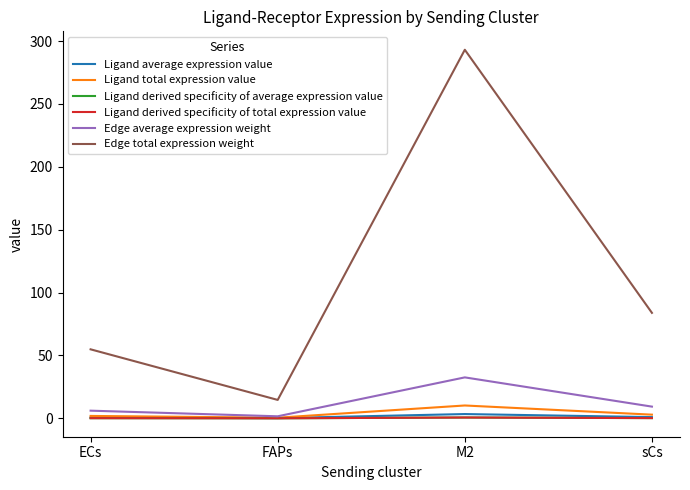

Is this an area chart (filled region under the line)?

No